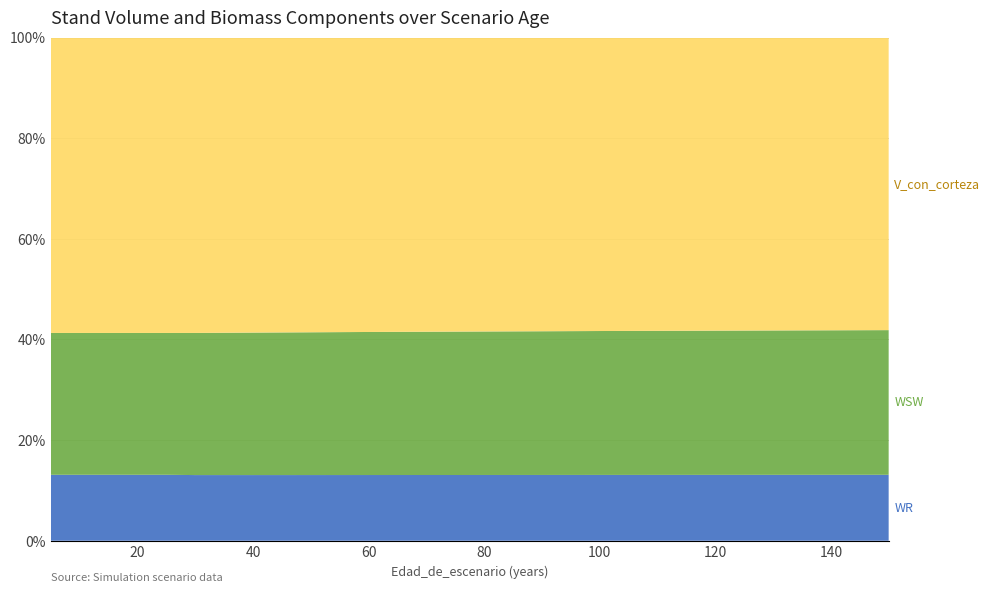

Reading left to right, transcribe all the data shown in this chart.

V_con_corteza: 136.7	136.7	136.7	136.7	136.7	140.9	144.3	147.7	150.9	154.0	157.1	159.9	162.8	165.5	168.1	170.7	173.2	175.6	178.0	180.3	182.6	184.8	187.0	189.1	191.2	193.2	195.2	197.2	199.1	201.0
WSW: 65.6	65.6	65.6	65.6	65.6	67.8	69.6	71.3	73.0	74.6	76.2	77.7	79.2	80.6	82.0	83.4	84.7	86.0	87.2	88.5	89.7	90.8	92.0	93.1	94.2	95.3	96.3	97.4	98.4	99.4
WR: 30.5	30.5	30.5	30.5	30.5	31.3	32.1	32.9	33.6	34.3	35.0	35.7	36.4	37.0	37.6	38.2	38.8	39.4	39.9	40.5	41.0	41.5	42.0	42.5	43.0	43.5	44.0	44.4	44.9	45.3